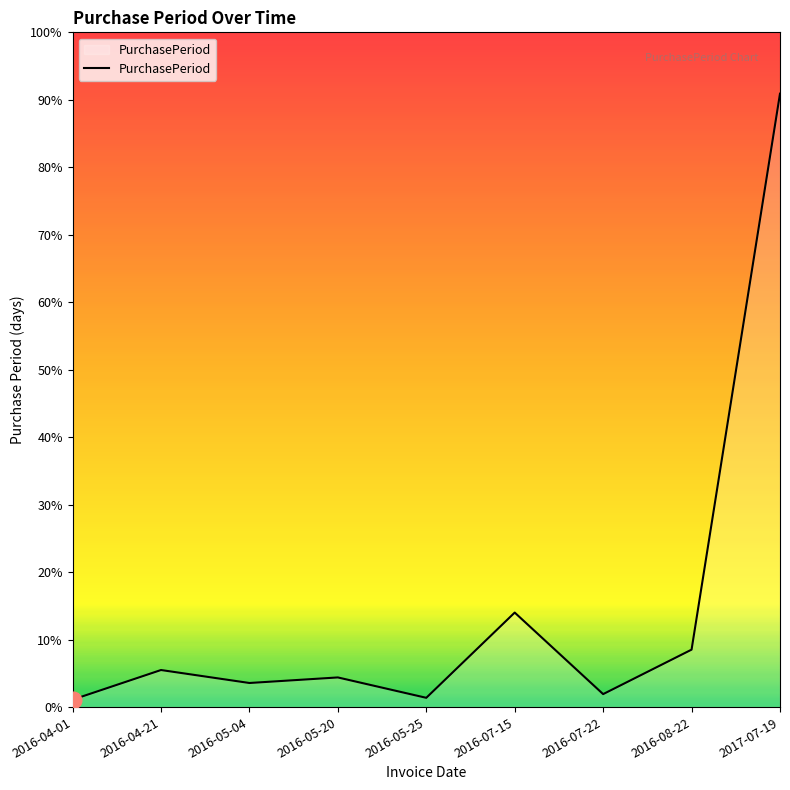

How many points are lower than both their immediate neighbors (excluding endpoints)?

3